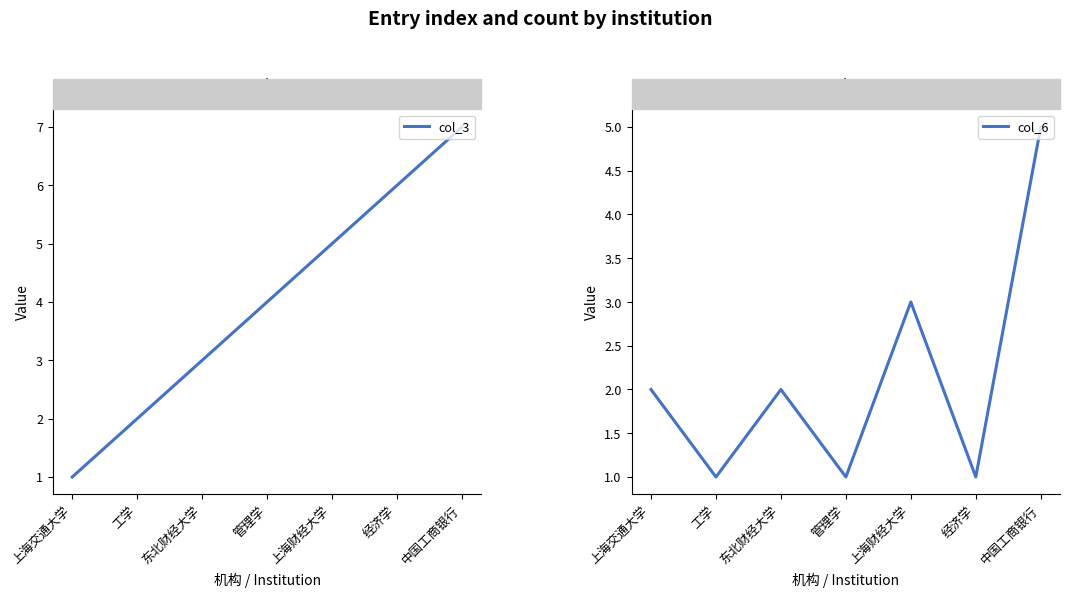

How many times do col_3 and col_6 cross each other?

1